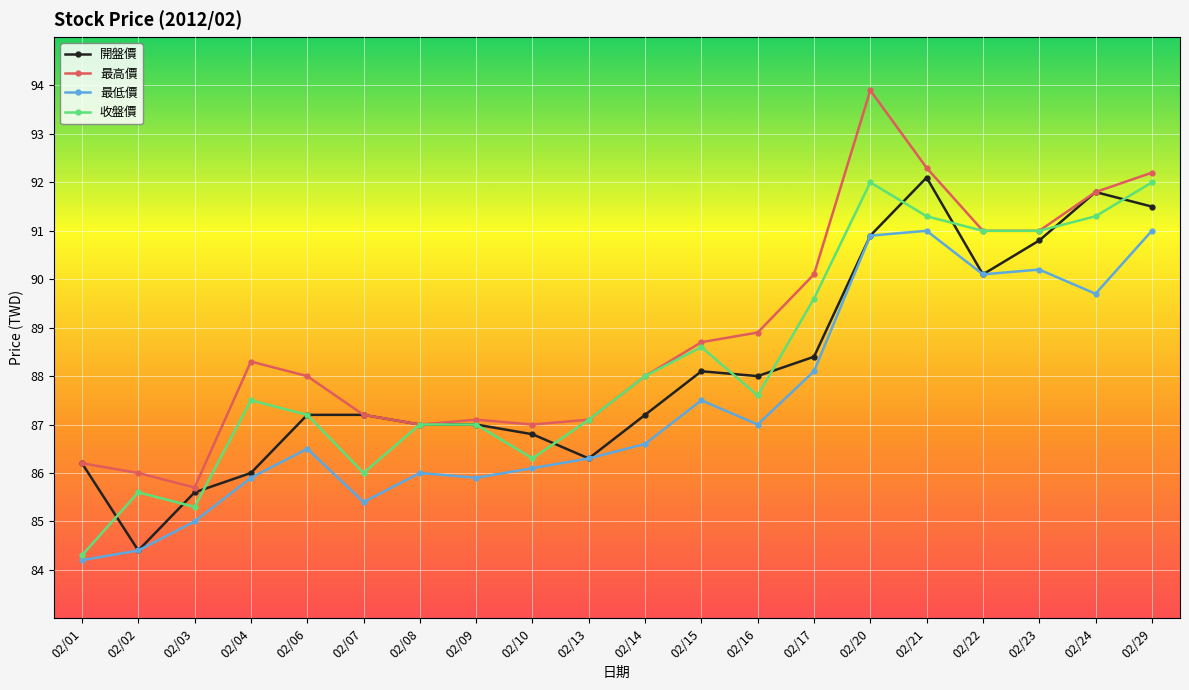

Is it true that 最高價 equals 86.2 at 02/01?

True